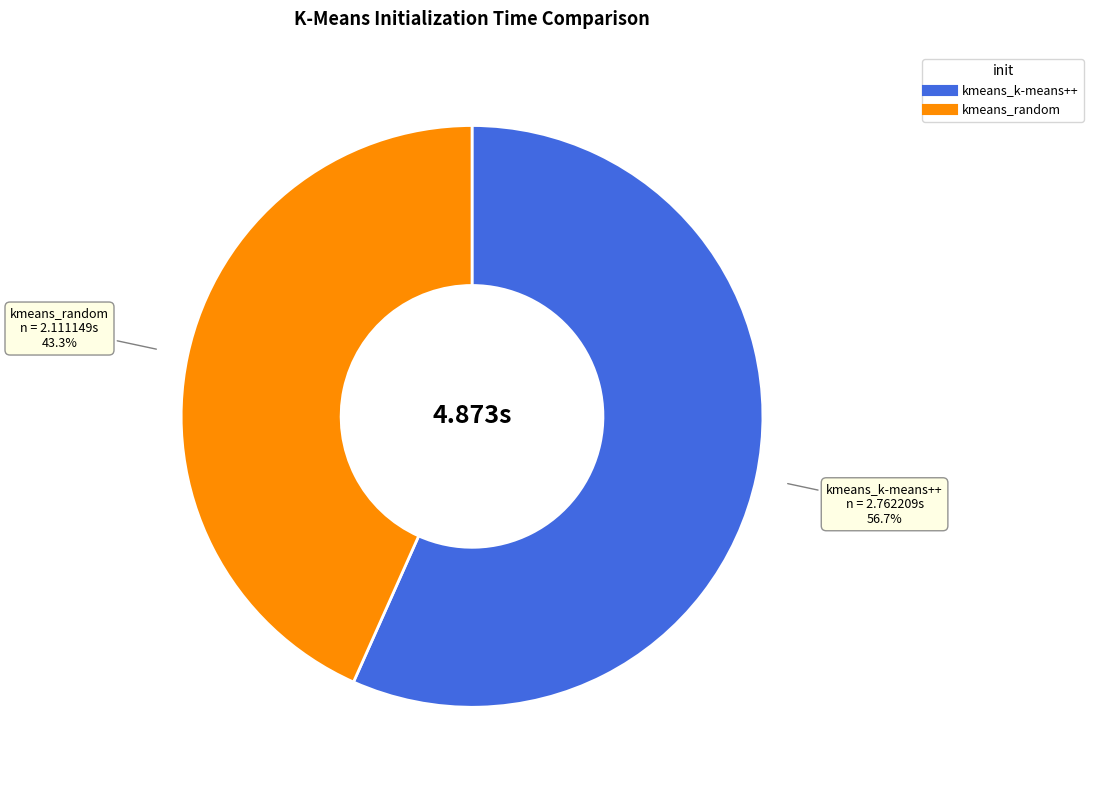

What is the ratio of the value at kmeans_k-means++ to the value at kmeans_random?

1.3